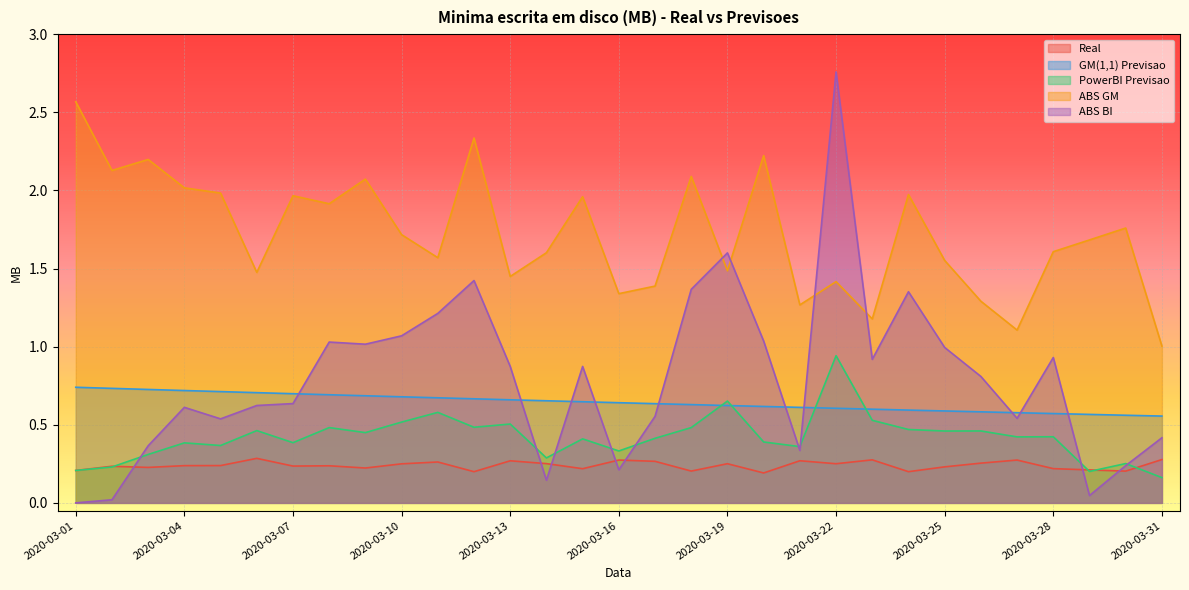

List the series in order of their peak value, highest first.

ABS BI, ABS GM, PowerBI Previsao, GM(1,1) Previsao, Real